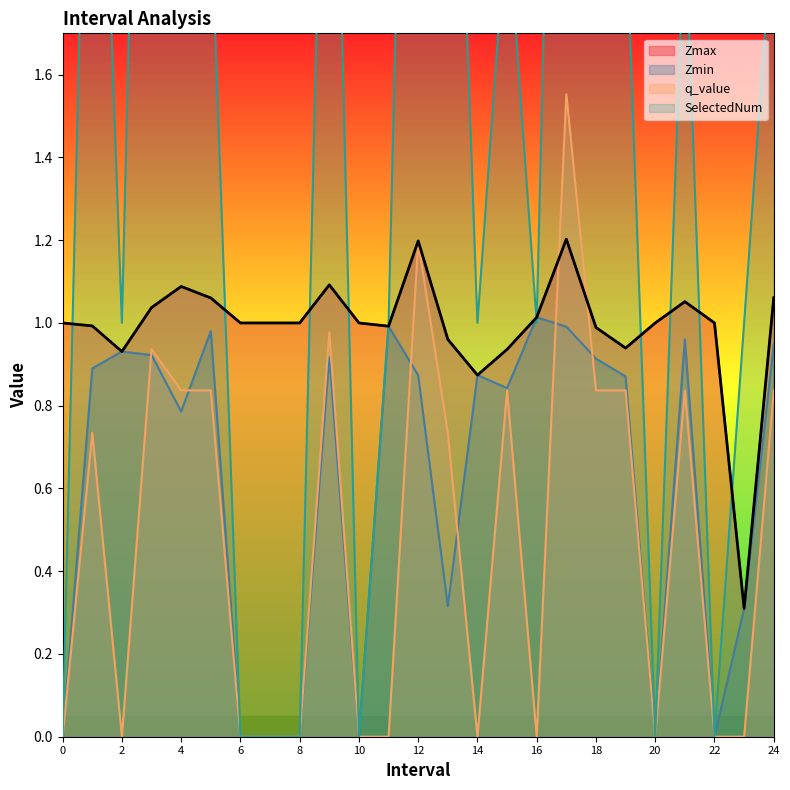

Which category has the lowest value in the Zmax series?

23.0